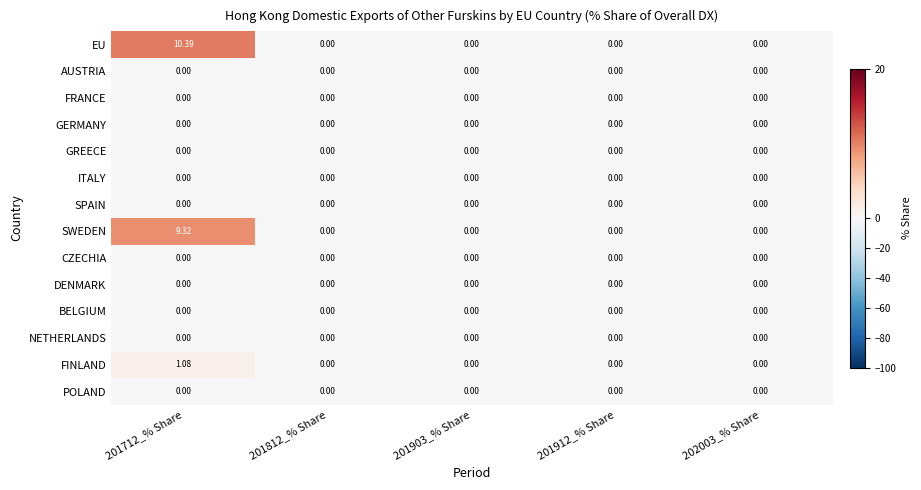

Which series has the widest spread of values?

EU